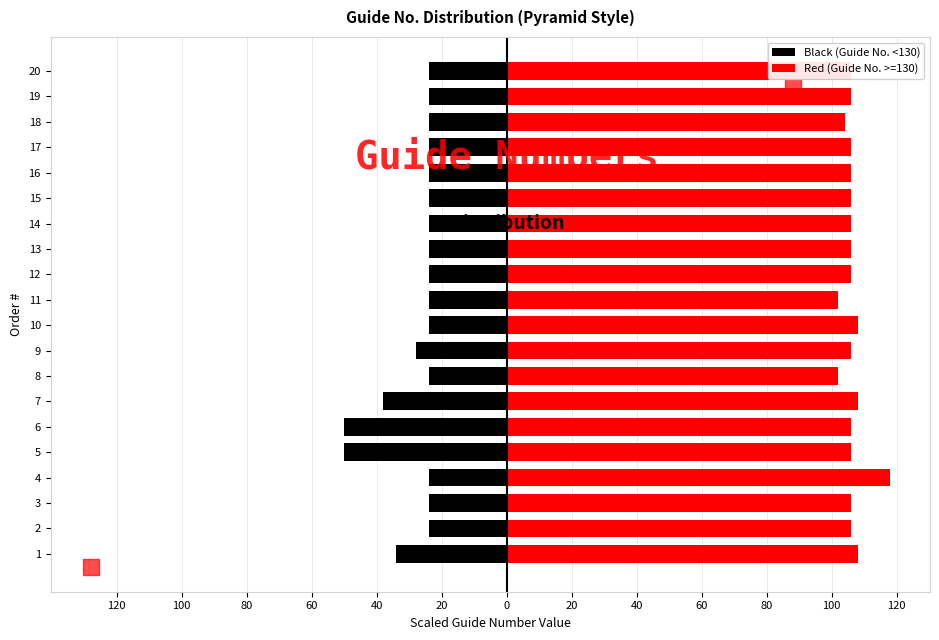

Is it true that Red (Guide No. >=130) equals 106 at 2?

True